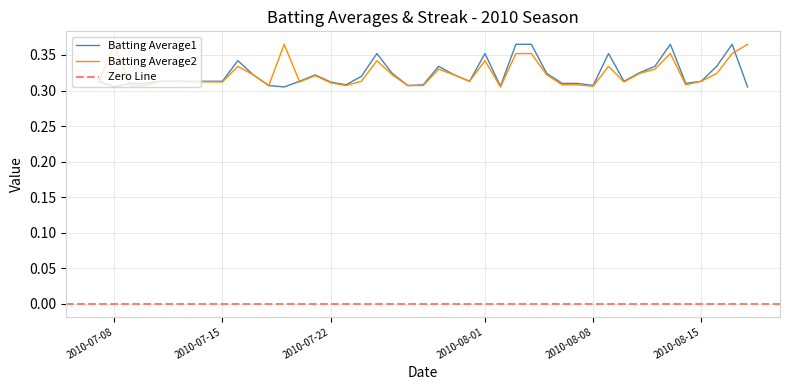

Which has a higher value, 2010-07-27 or 2010-08-07?

2010-08-07